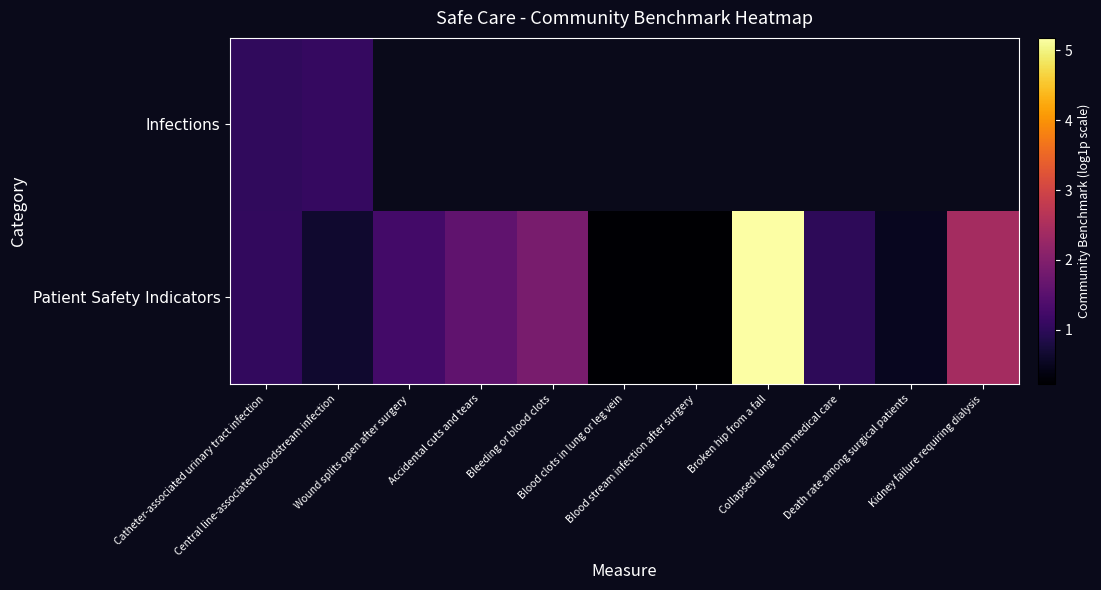

What is the difference between the second highest and minimum values in the Patient Safety Indicators series?

2.2